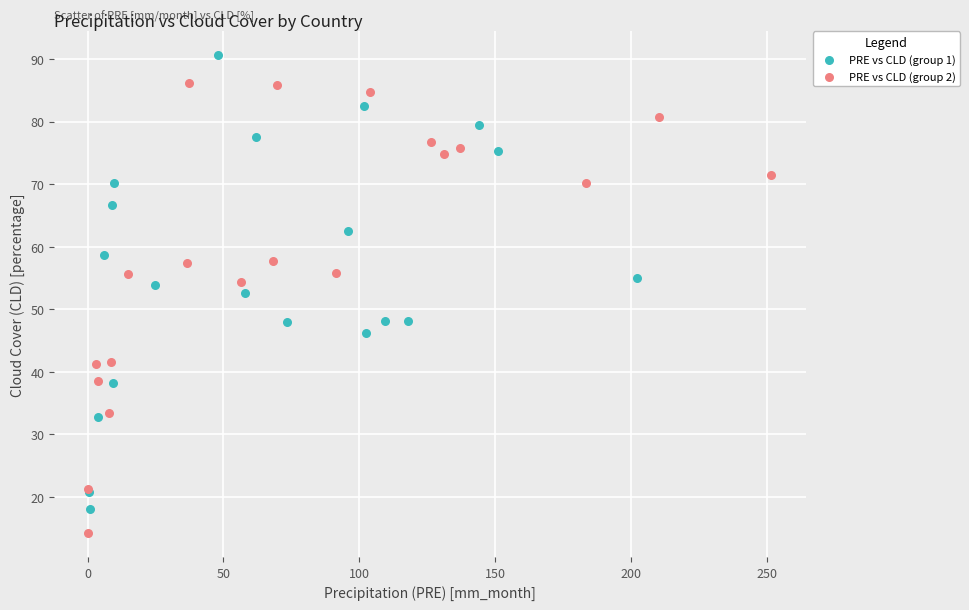

Which series contains the lowest Y value?

PRE vs CLD (group 2)